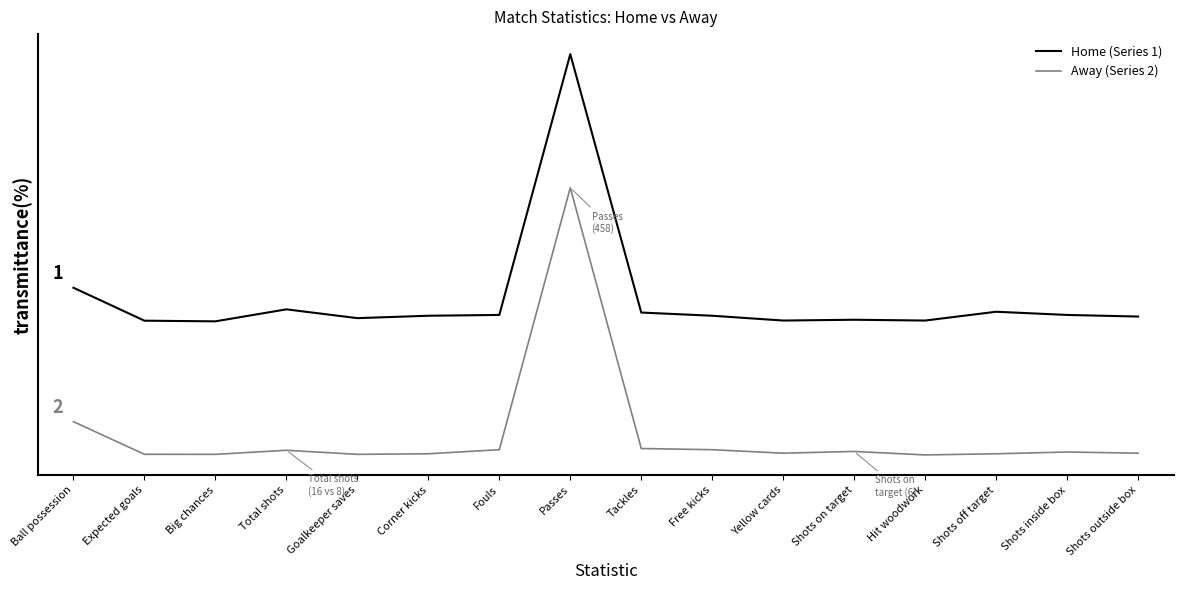

True or false: Away (Series 2) has more than 0 points higher than both neighbors.

True